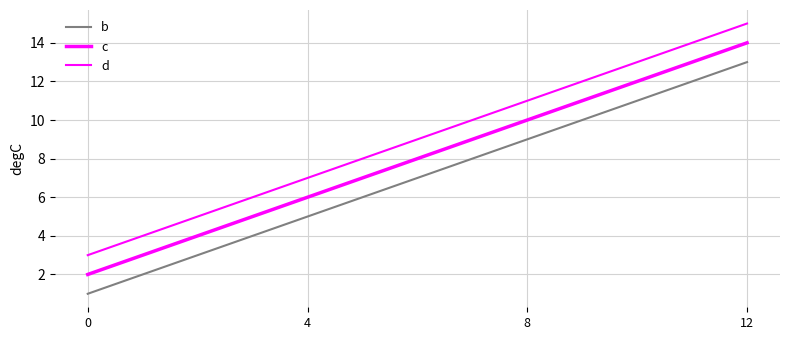

What is the sum of the d values at 12 and 0?

18